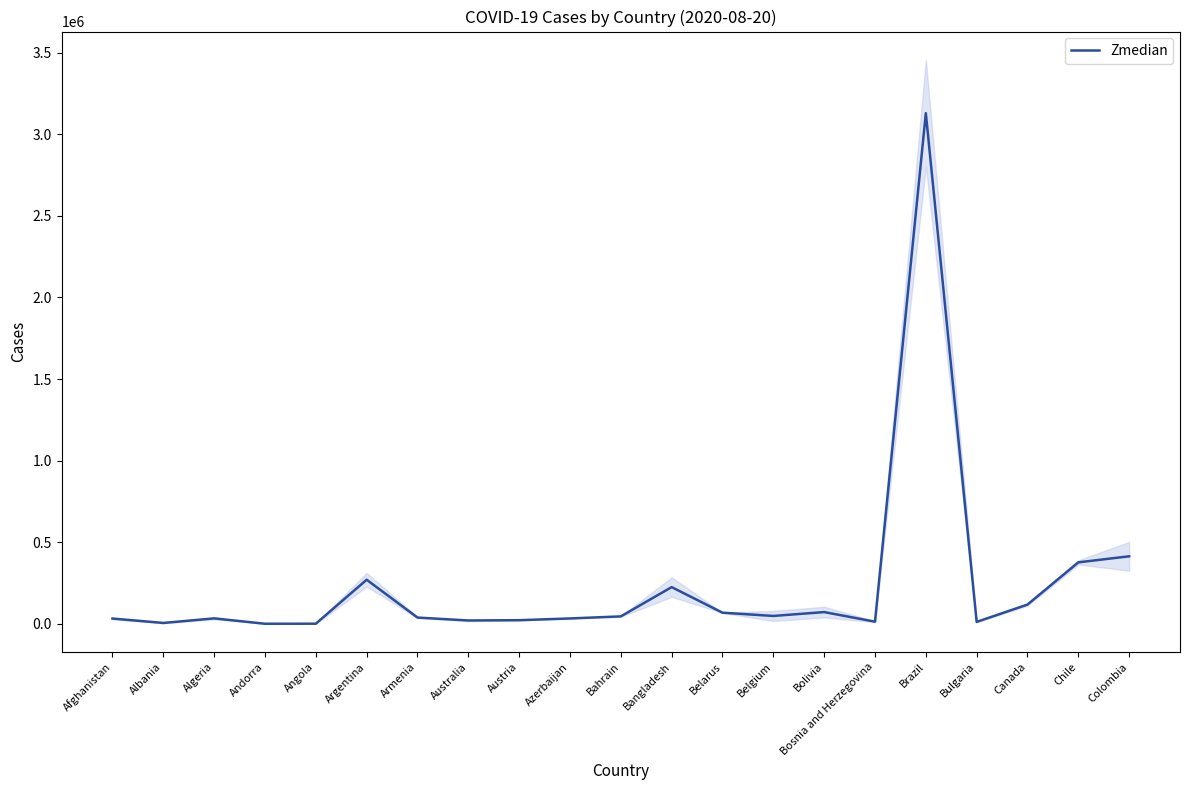

Rank the categories by value from highest to lowest.

Brazil, Colombia, Chile, Argentina, Bangladesh, Canada, Bolivia, Belarus, Belgium, Bahrain, Armenia, Algeria, Azerbaijan, Afghanistan, Austria, Australia, Bosnia and Herzegovina, Bulgaria, Albania, Angola, Andorra